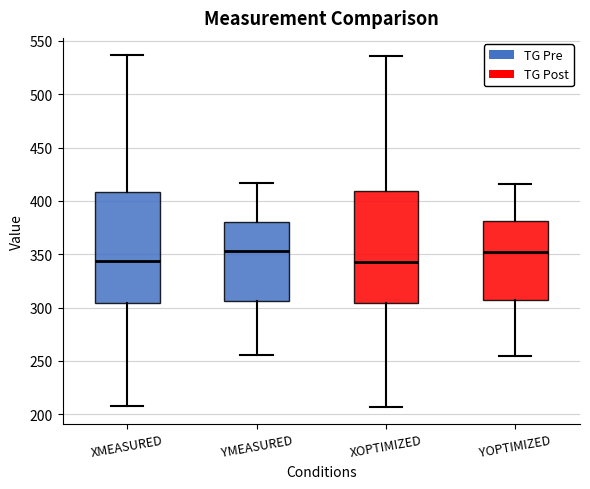

Reading left to right, transcribe this box plot: for each box, give where its median line is, the range the box spans, and where its two whiskers end, as read against the y-axis. The values are not printed on the chart, so give them approximately, as read against the axis.

XMEASURED: median 345, box 305 to 410, whiskers 210 to 535
YMEASURED: median 355, box 305 to 380, whiskers 255 to 415
XOPTIMIZED: median 345, box 305 to 410, whiskers 205 to 535
YOPTIMIZED: median 350, box 305 to 380, whiskers 255 to 415